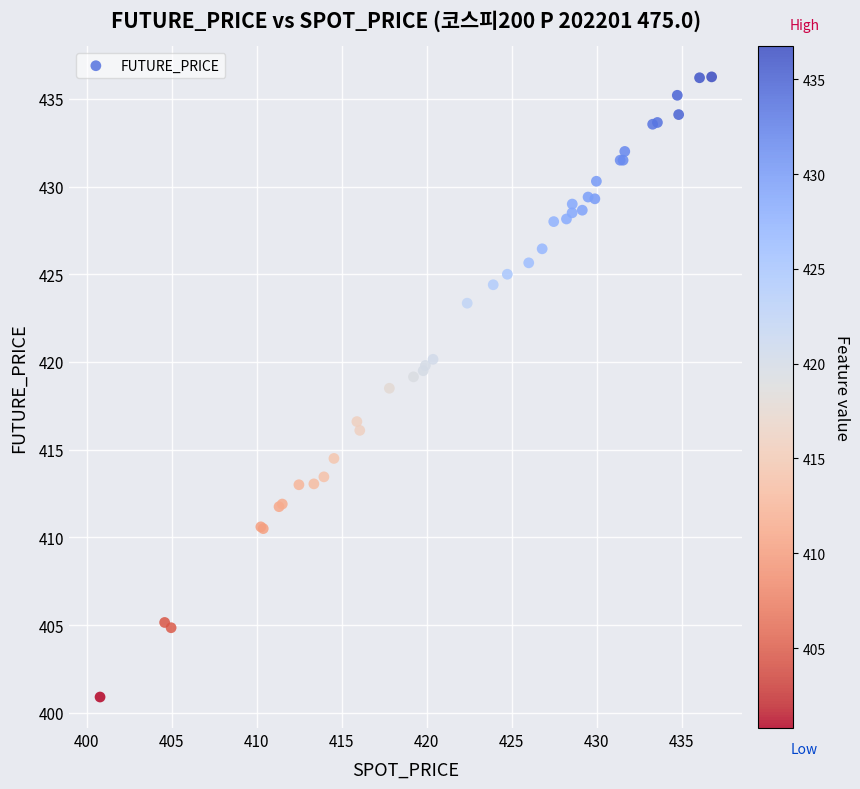

What Y value in the scatter plot is closest to 418?

418.5